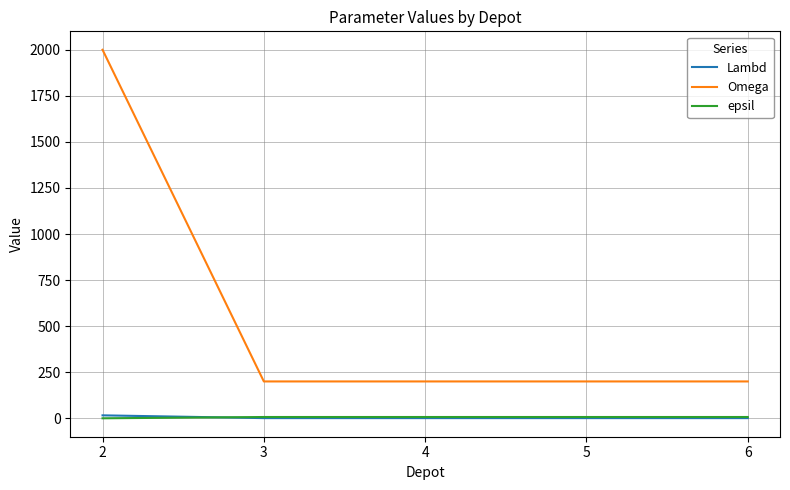

Does the chart display data point markers on the line(s)?

No